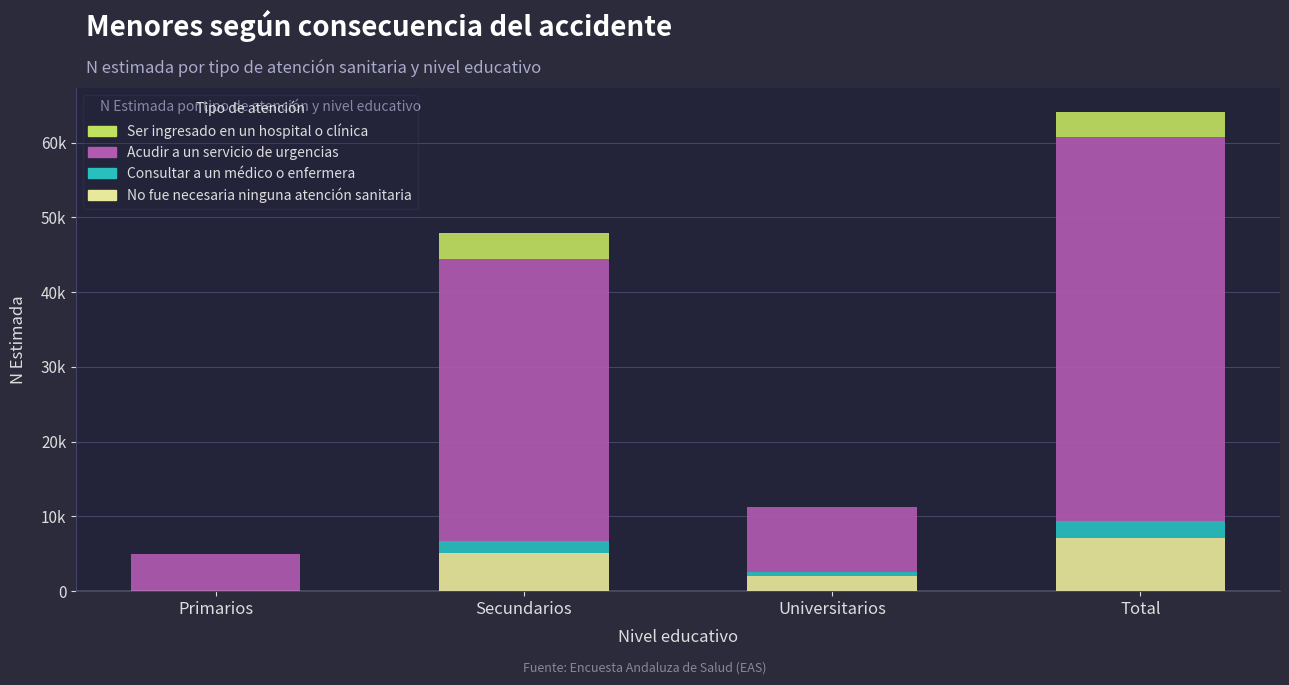

What are all the series names shown in the legend?

Ser ingresado en un hospital o clínica, Acudir a un servicio de urgencias, Consultar a un médico o enfermera, No fue necesaria ninguna atención sanitaria